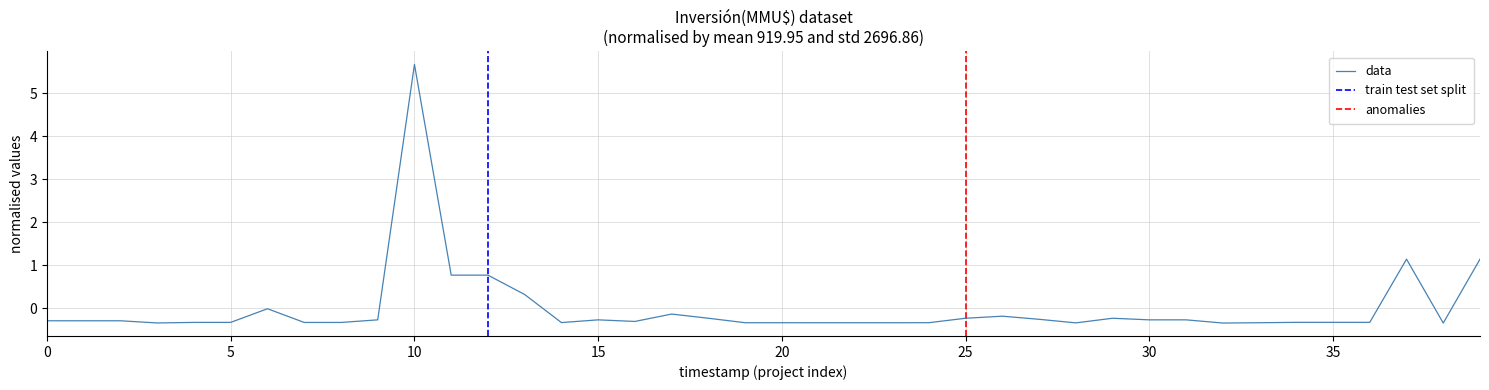

The value at 12/06/2017 is -0.6. True or false?

False